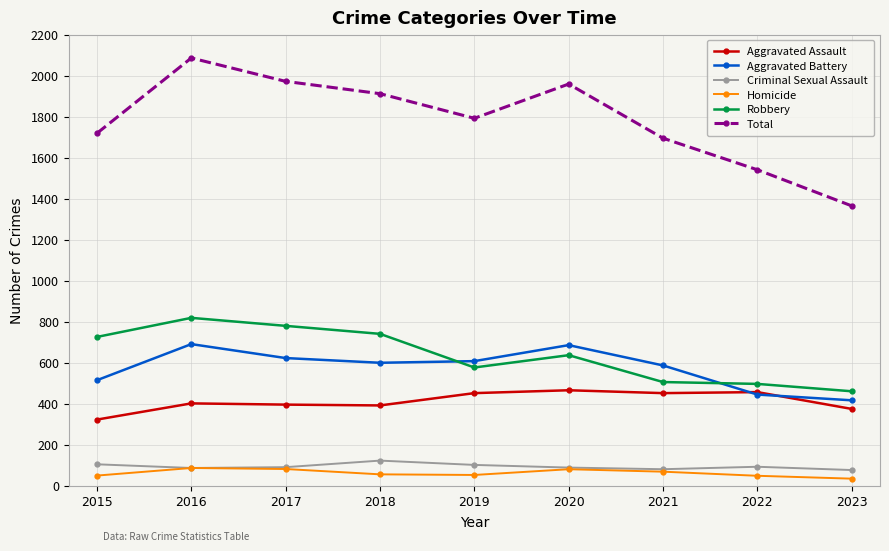

What is the spread (max minus min) of values at 2016?

1999